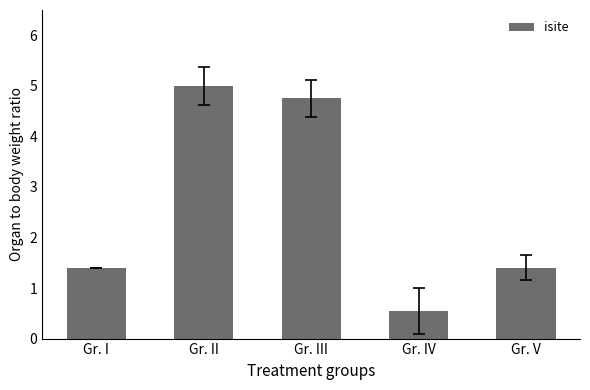

True or false: the data shows 5.0 at Gr. II.

True